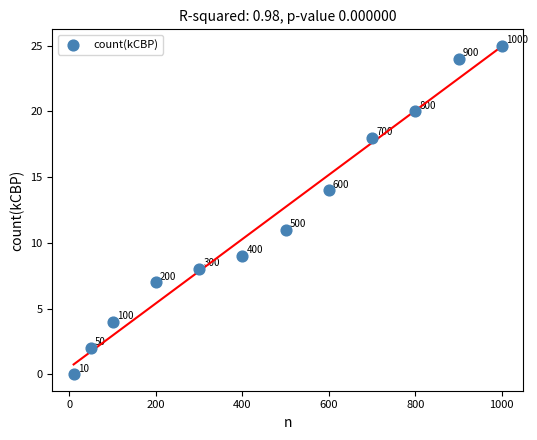

What is the range of Y values (max minus min)?

25